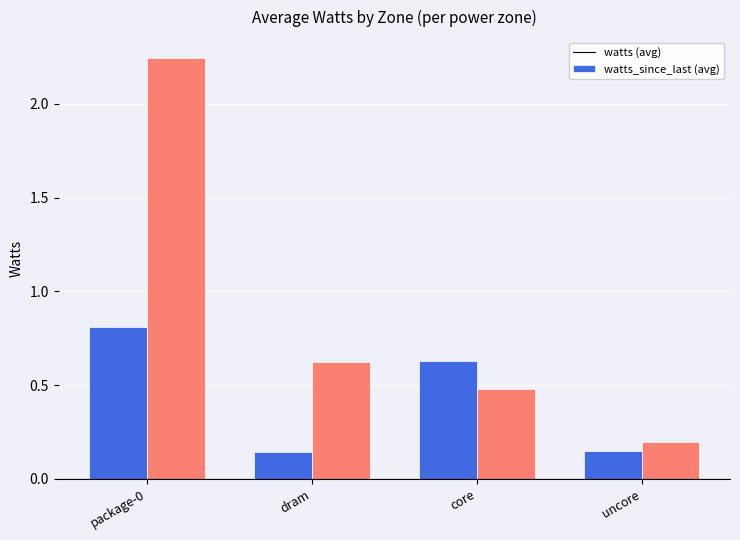

What is the spread (max minus min) of values at dram?

0.5